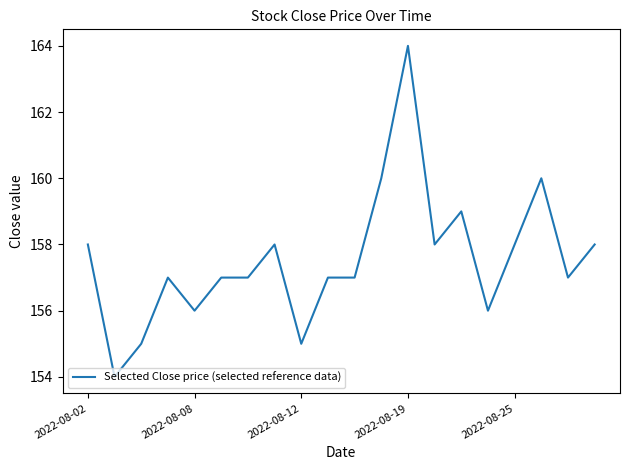

What is the maximum value shown in the chart?

164